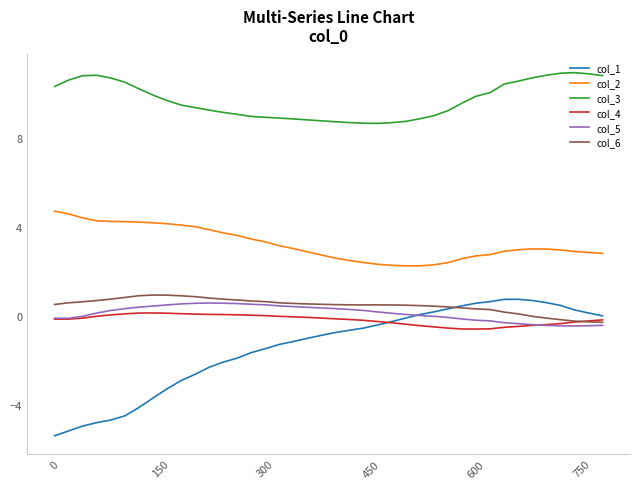

True or false: col_2 and col_5 cross at least once.

False